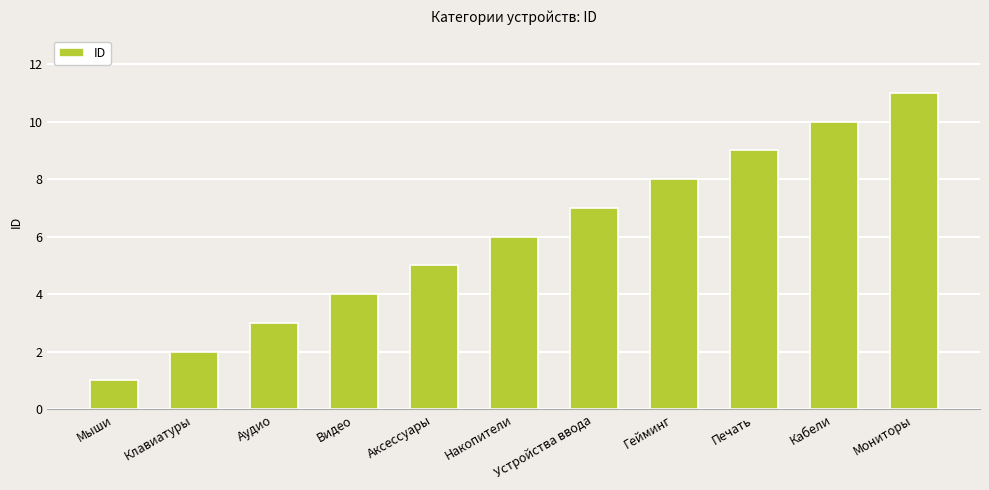

What position from the right is Гейминг?

4